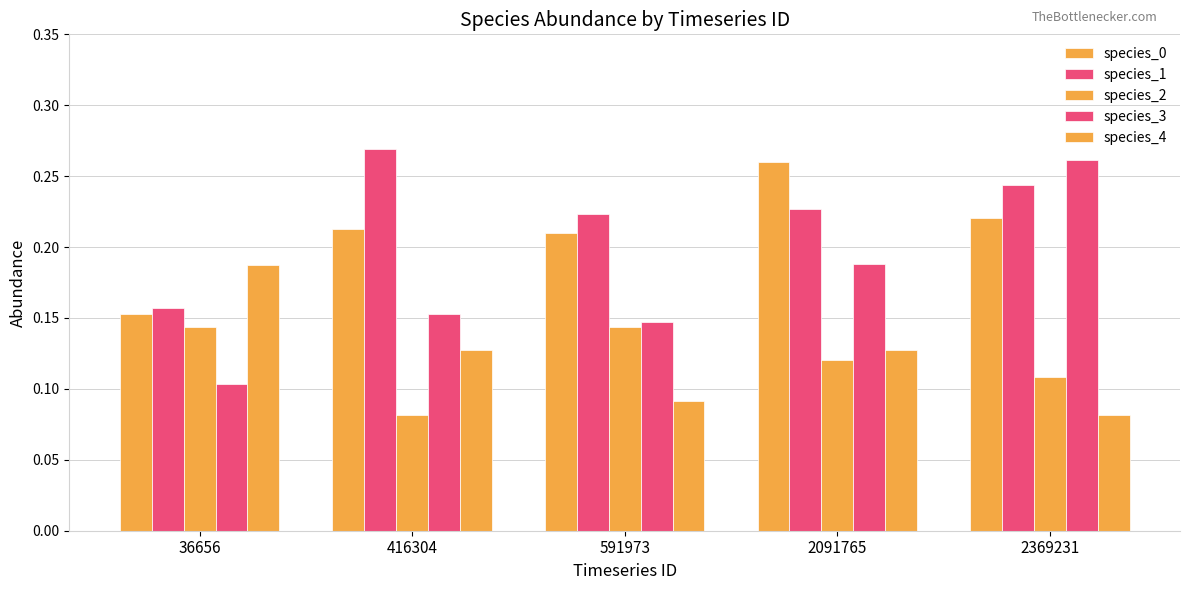

Count the number of categories in the chart.

5